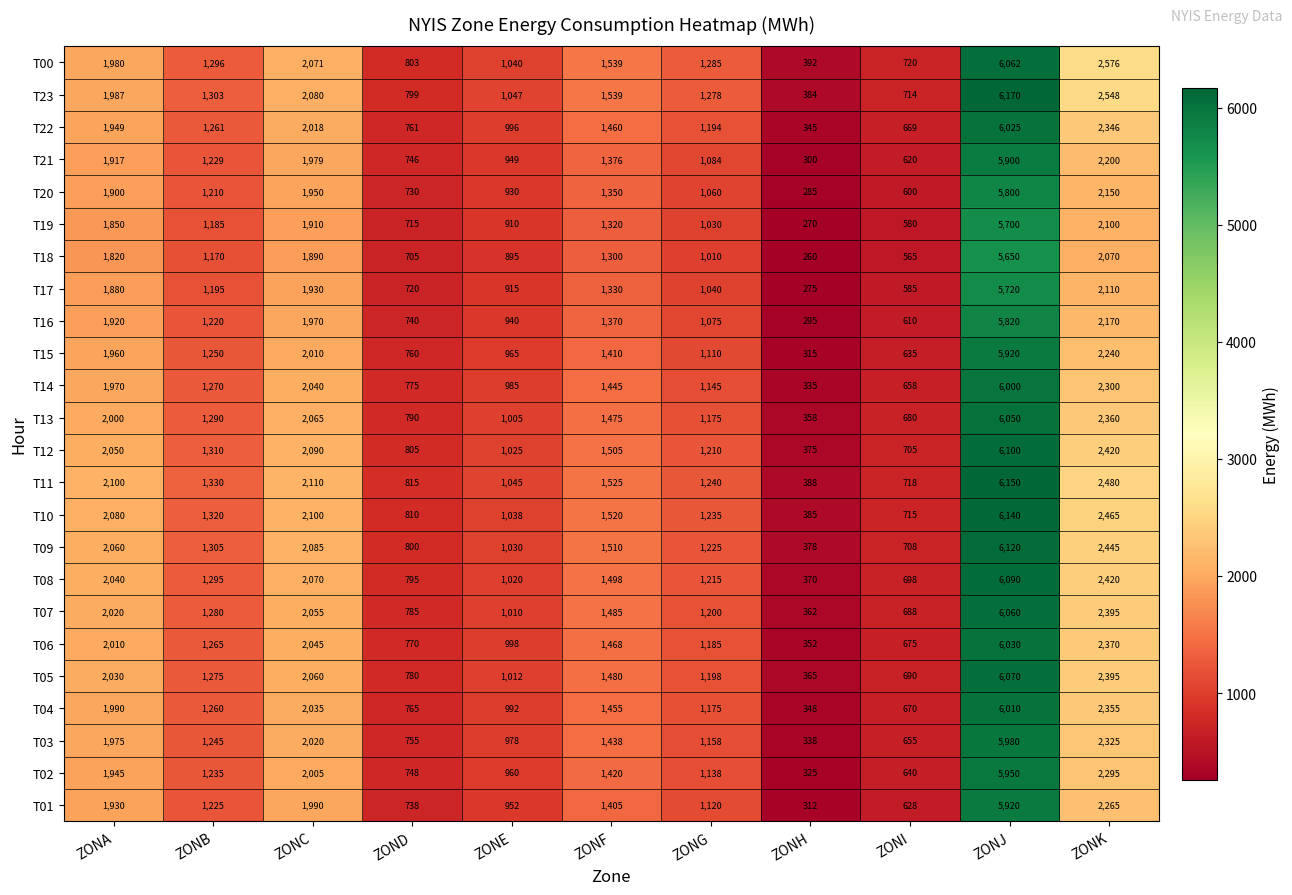

At which label is T18 closest to 2955?

ZONK